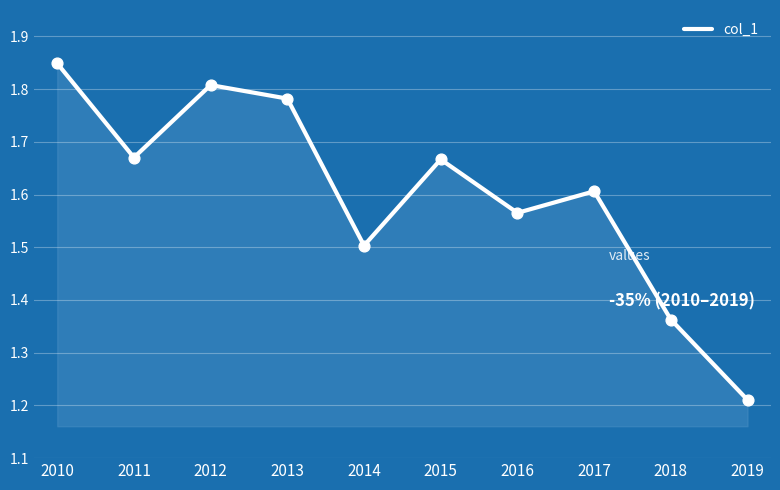

Between 2010 and 2017, which is larger?

2010